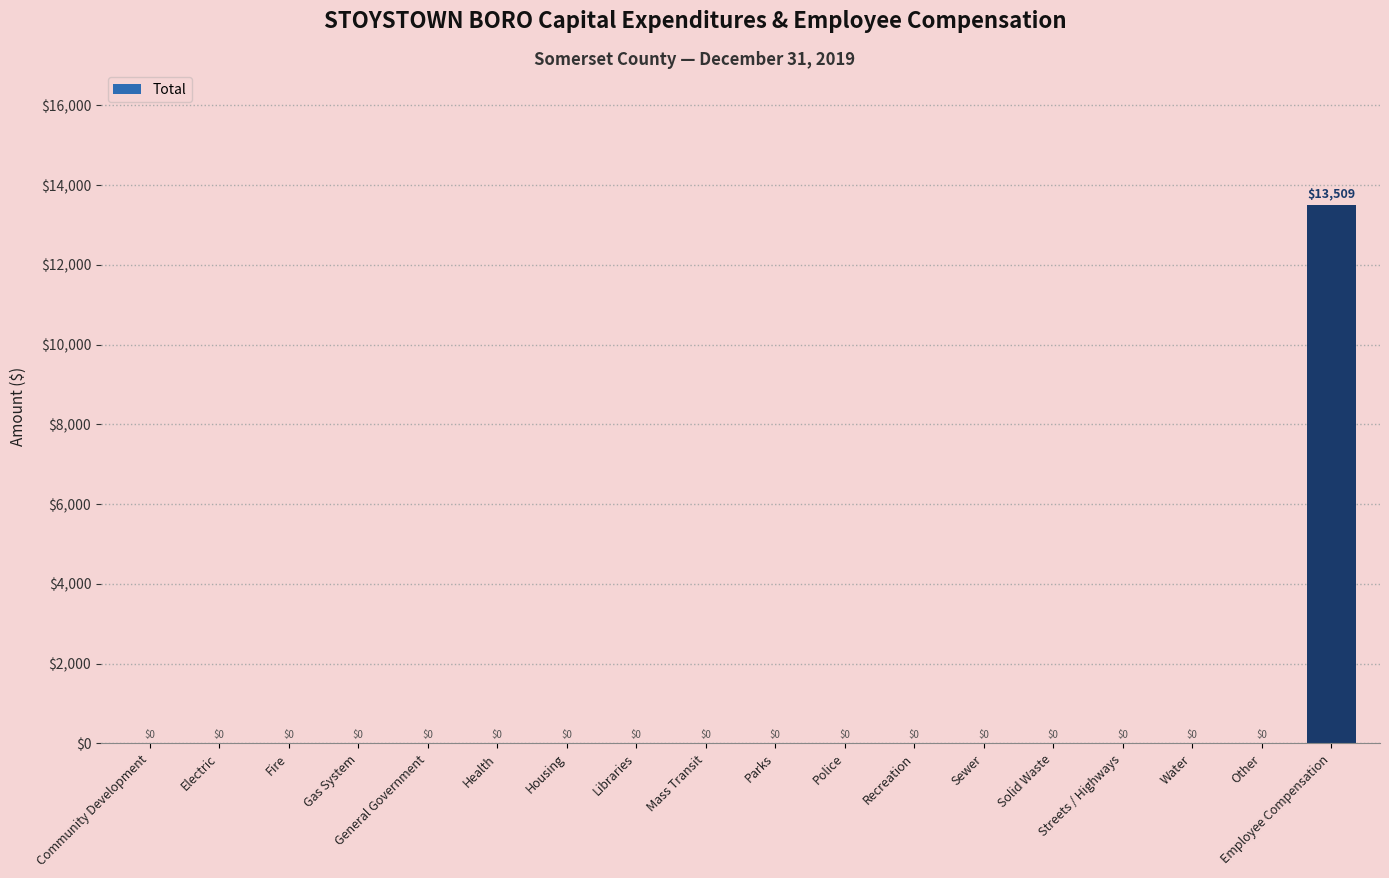

Is it true that the value at General Government is 0?

True